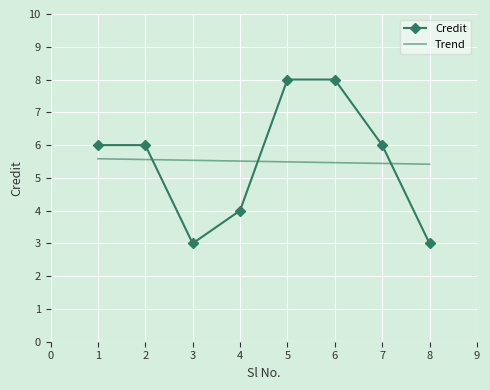

Rank the categories by value from highest to lowest.

5, 6, 1, 2, 7, 4, 3, 8